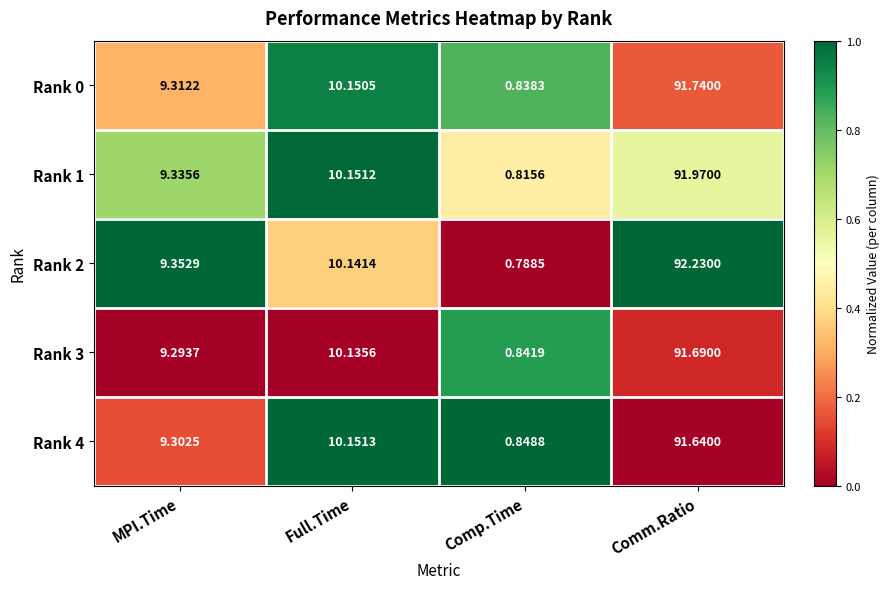

List the labels in order of Rank 0 value, smallest first.

Comp.Time, MPI.Time, Full.Time, Comm.Ratio